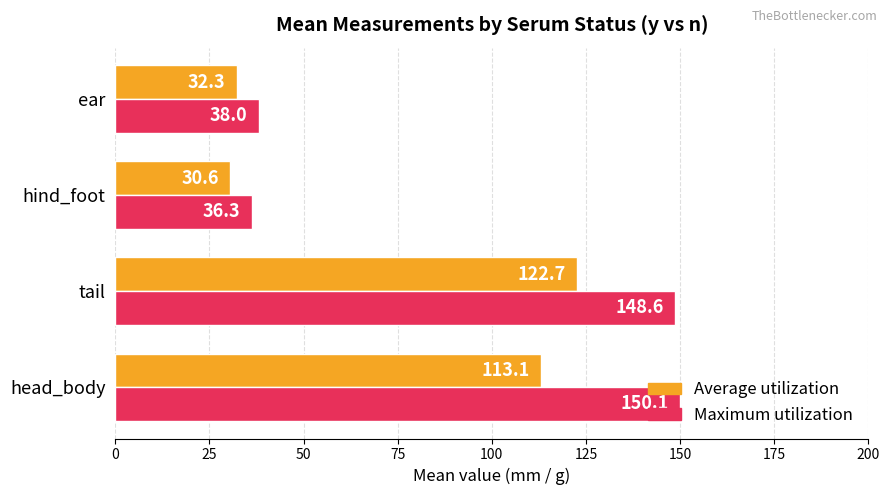

What are all the series names shown in the legend?

Average utilization, Maximum utilization